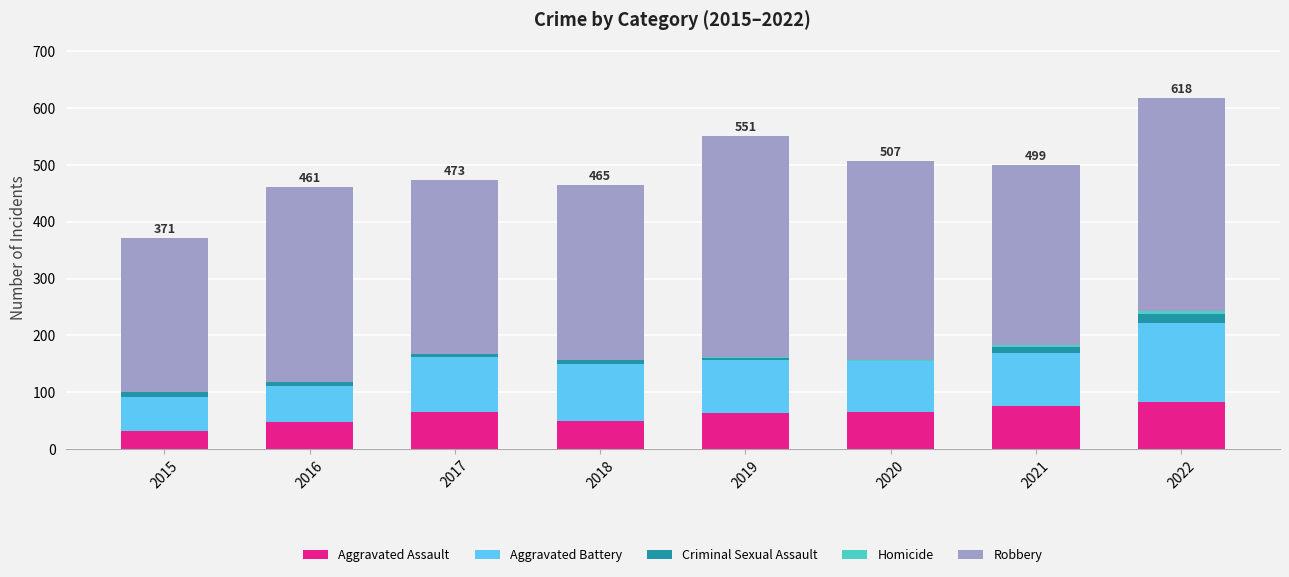

What is the maximum value for Aggravated Assault?

82